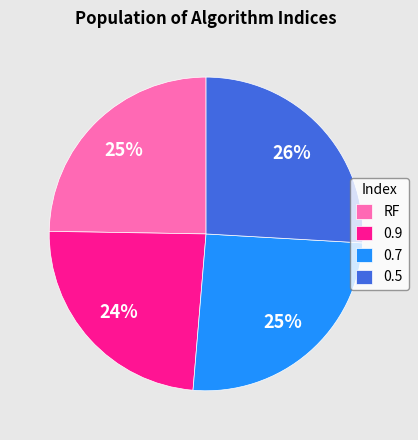

Which category has the smallest portion of the pie?

0.9